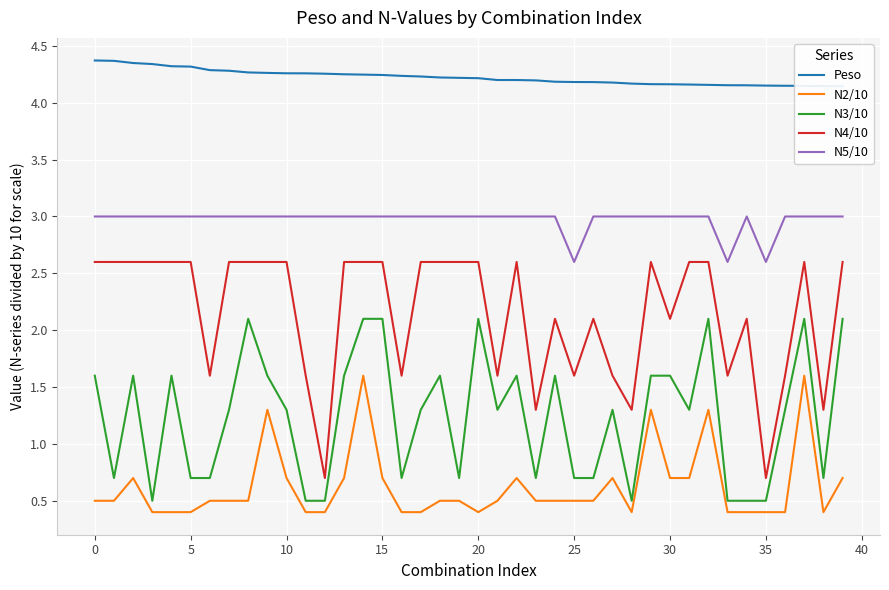

True or false: N4/10 and N5/10 cross at least once.

False